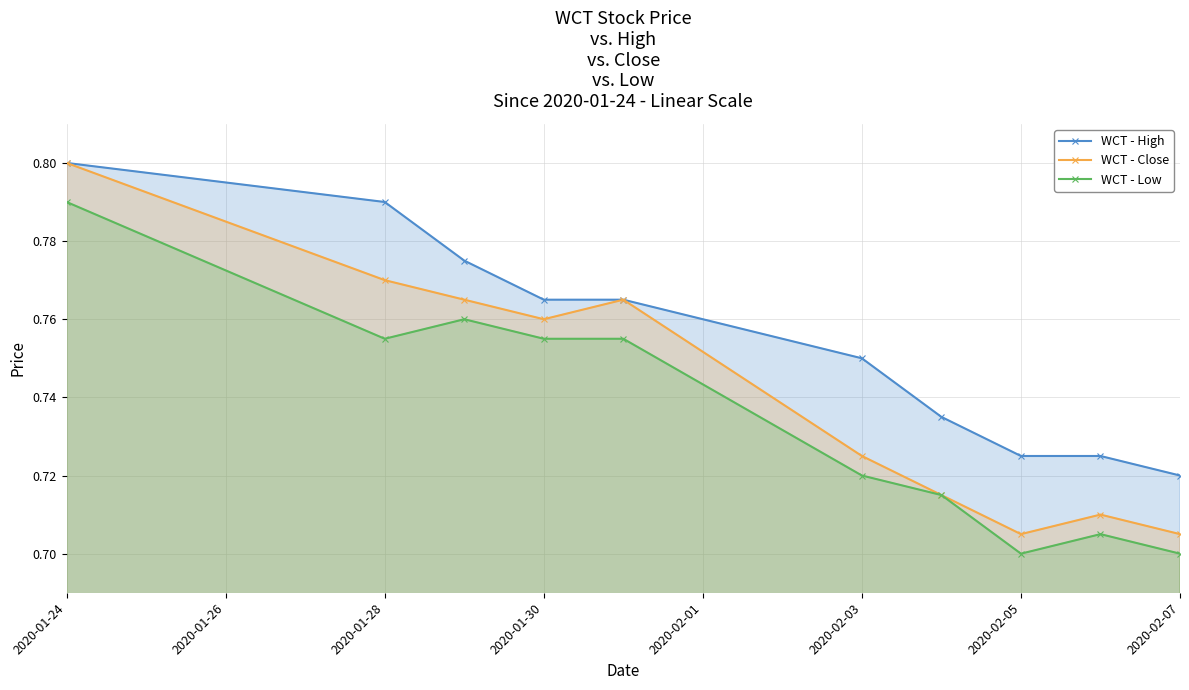

What is the difference between the maximum and minimum values in the WCT - High series?

0.1